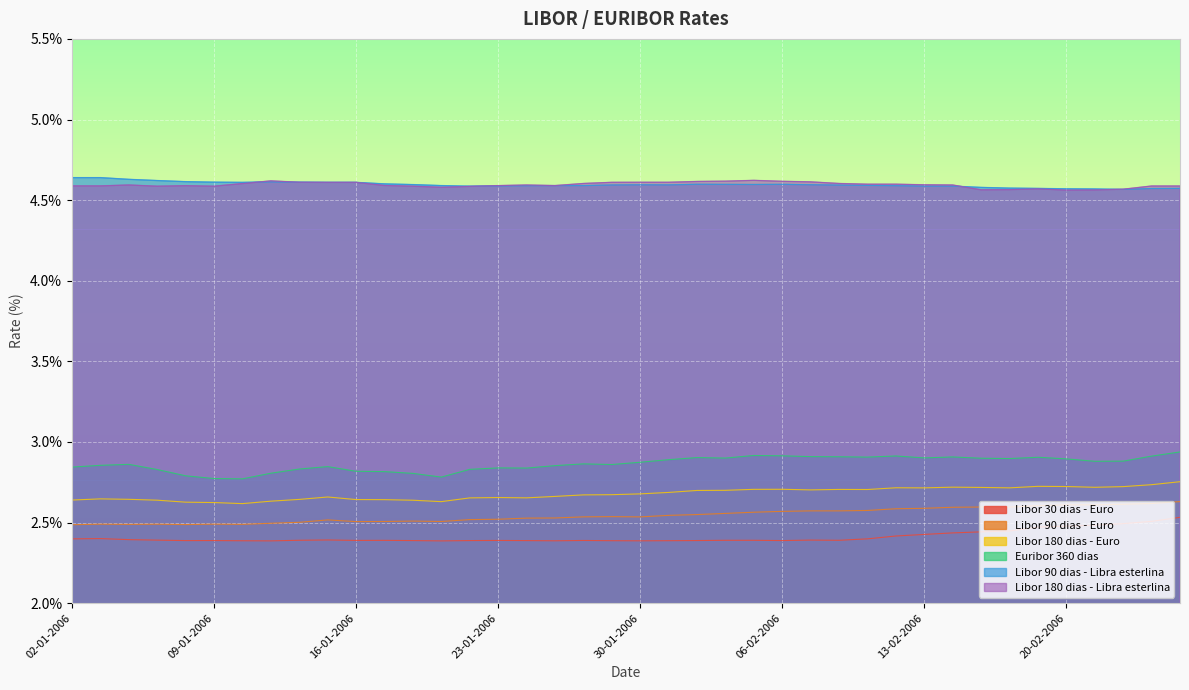

How many Libor 90 dias - Euro values are between 2 and 3?

40